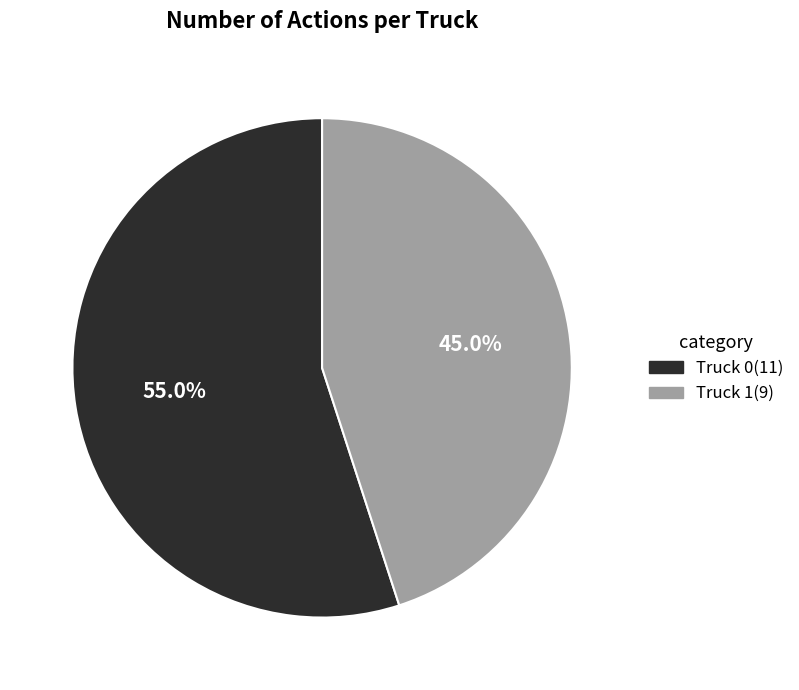

Is there any slice that represents more than half of the pie?

Yes